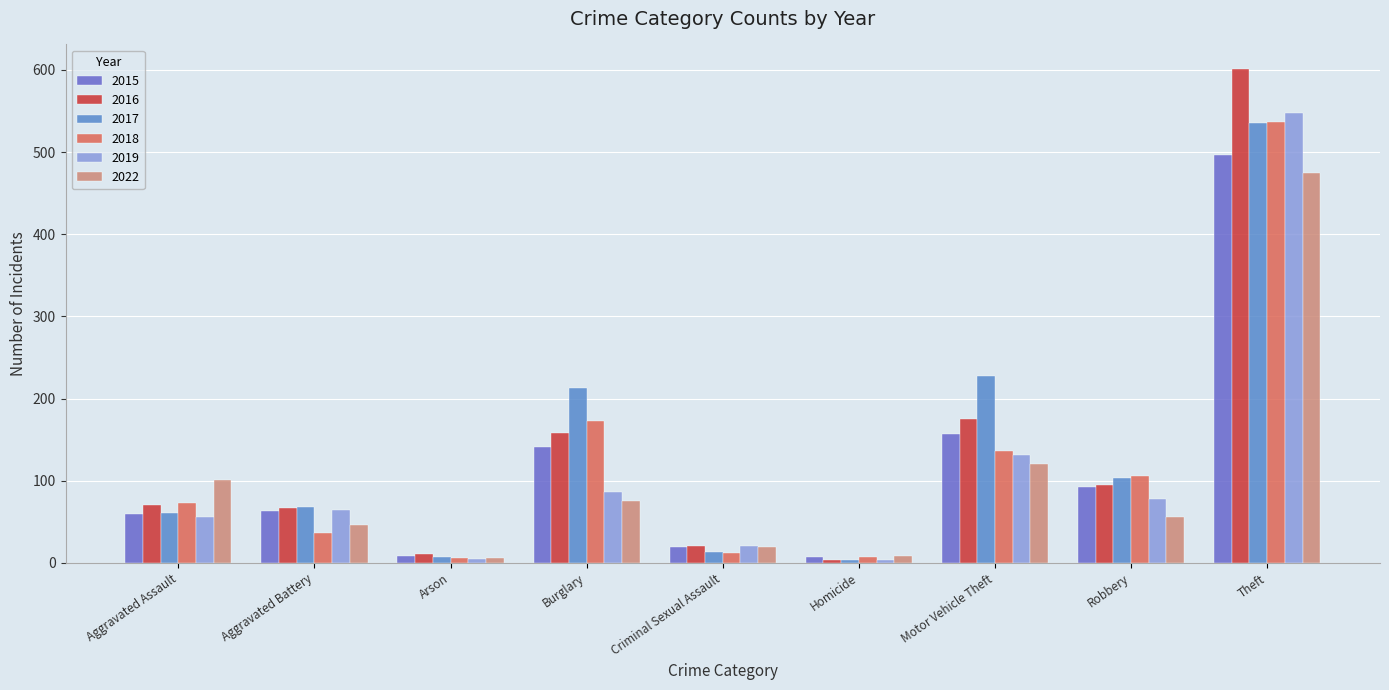

How many groups of bars are there?

9